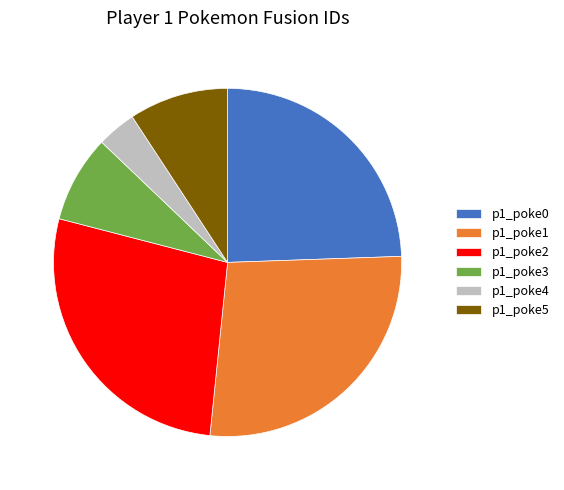

Is p1_poke2 the majority of the pie?

No